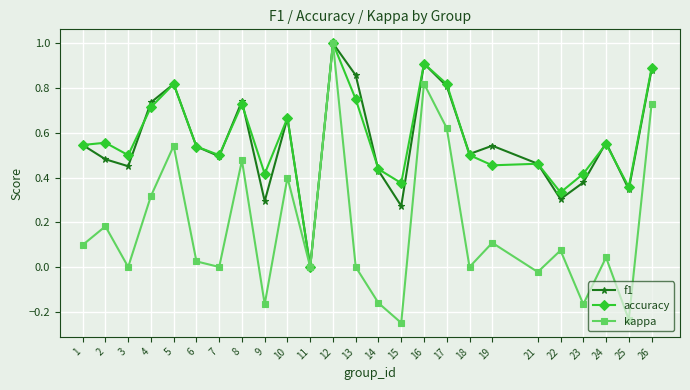

True or false: f1 has more than 1 interior local peaks.

True